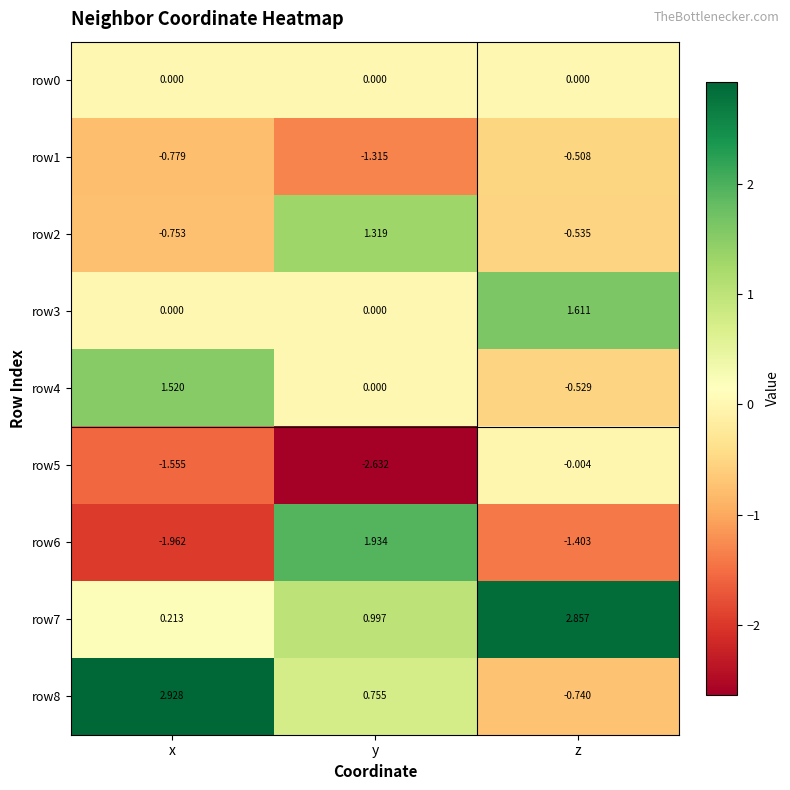

At which label does row5 first exceed -1?

z